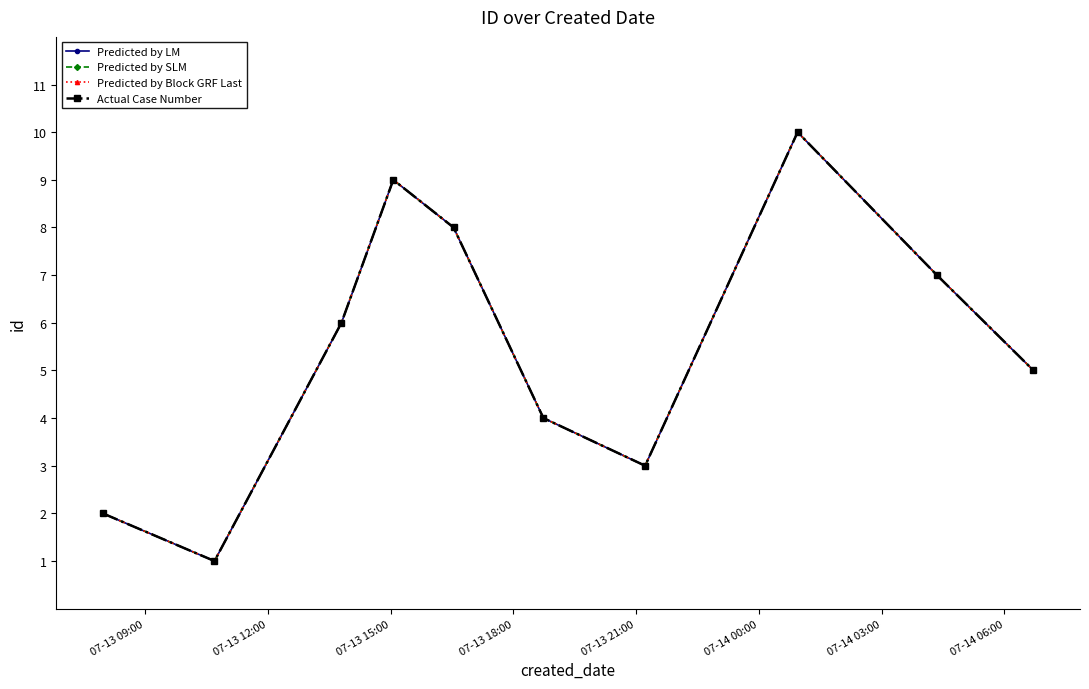

Is this an area chart (filled region under the line)?

No